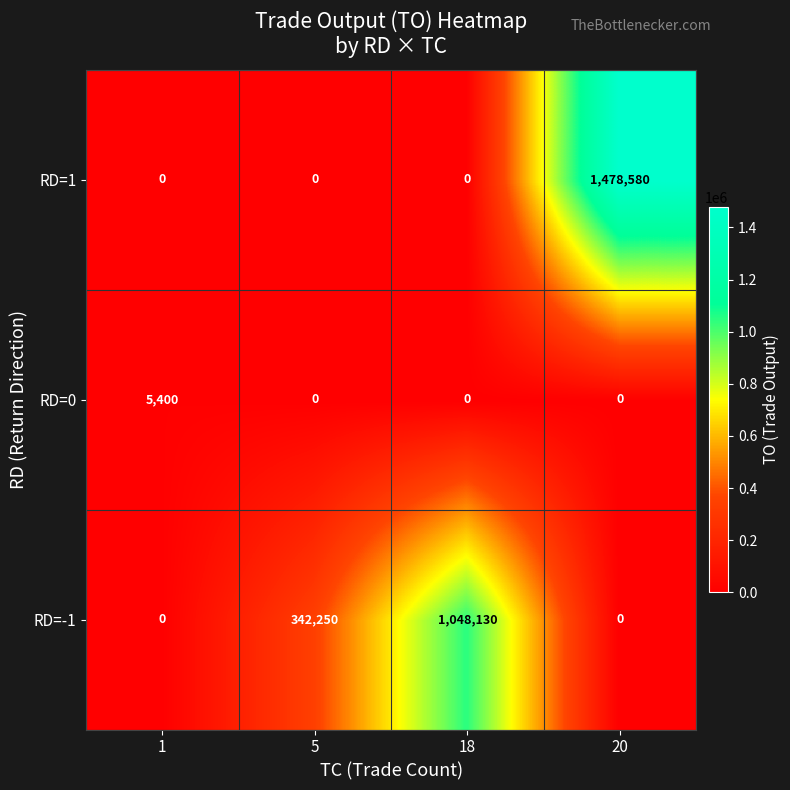

Reading left to right, transcribe all the data shown in this chart.

RD=1: 1=0	5=0	18=0	20=1478580
RD=0: 1=5400	5=0	18=0	20=0
RD=-1: 1=0	5=342250	18=1048130	20=0